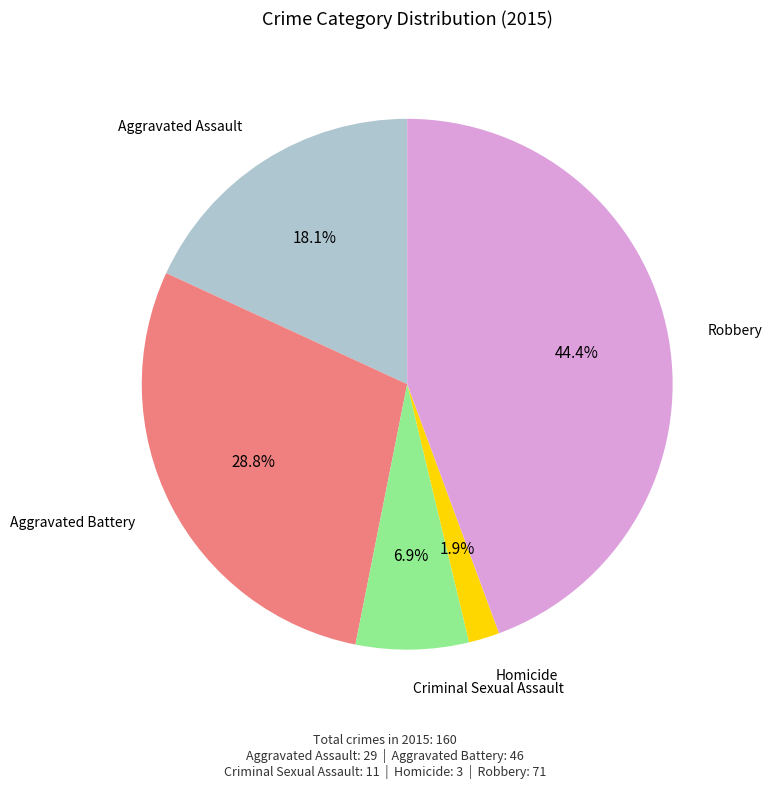

Is there a majority slice in this chart?

No